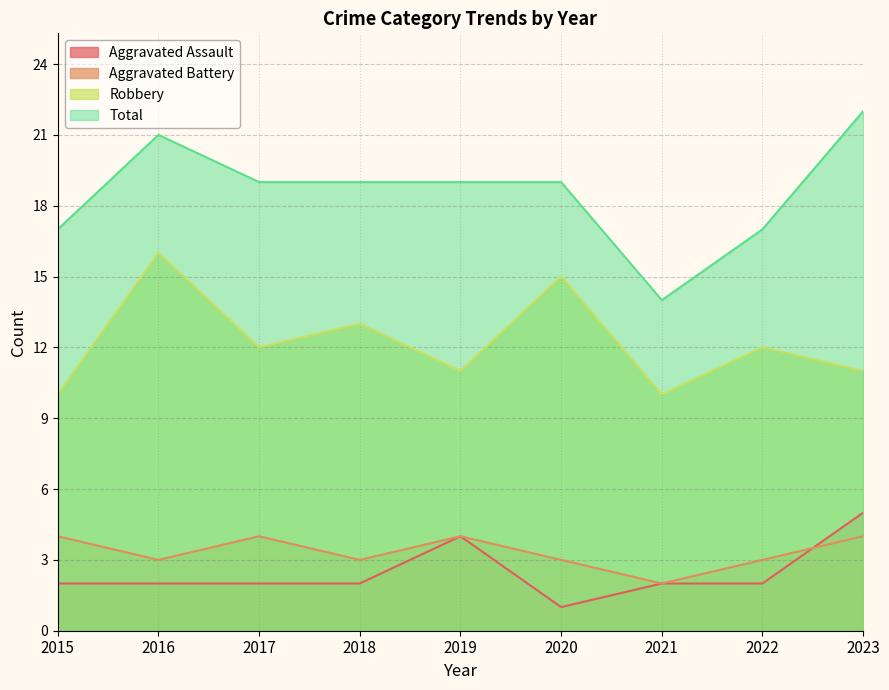

Count the Aggravated Assault values in the range 2 to 3.

6